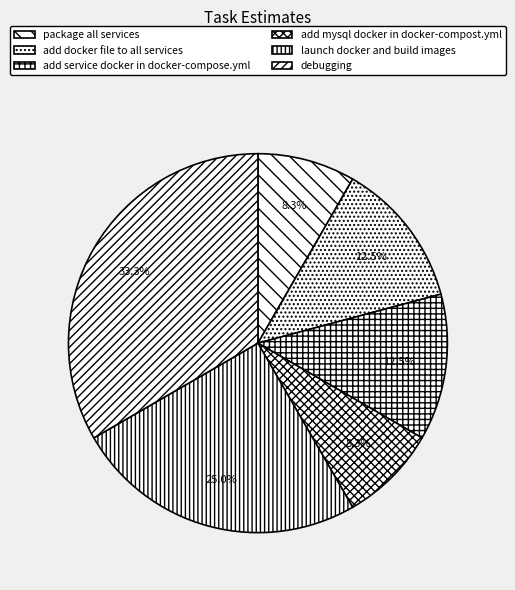

Combined, what portion of the pie is package all services and add docker file to all services?

20.8%